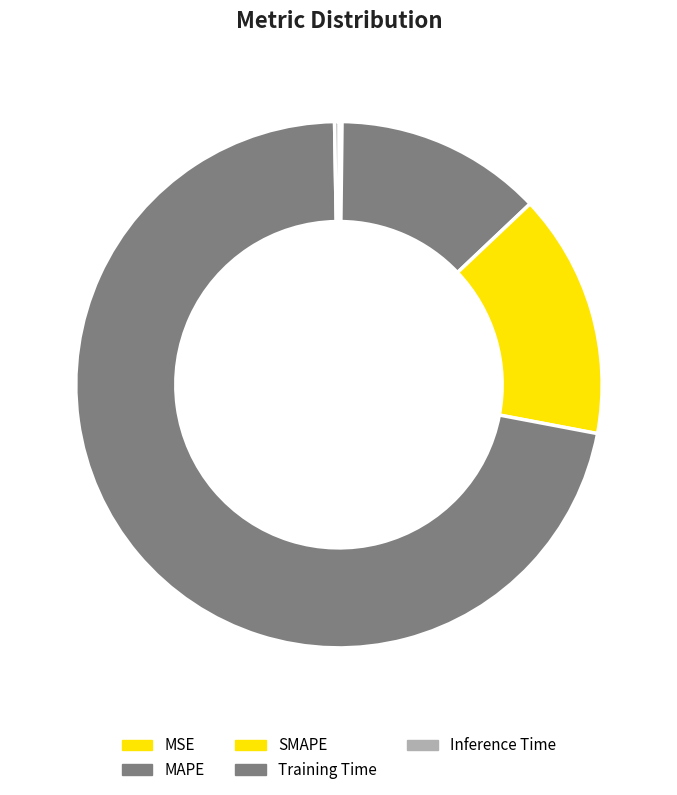

Approximately how many times larger is the value at SMAPE compared to Training Time?

0.2